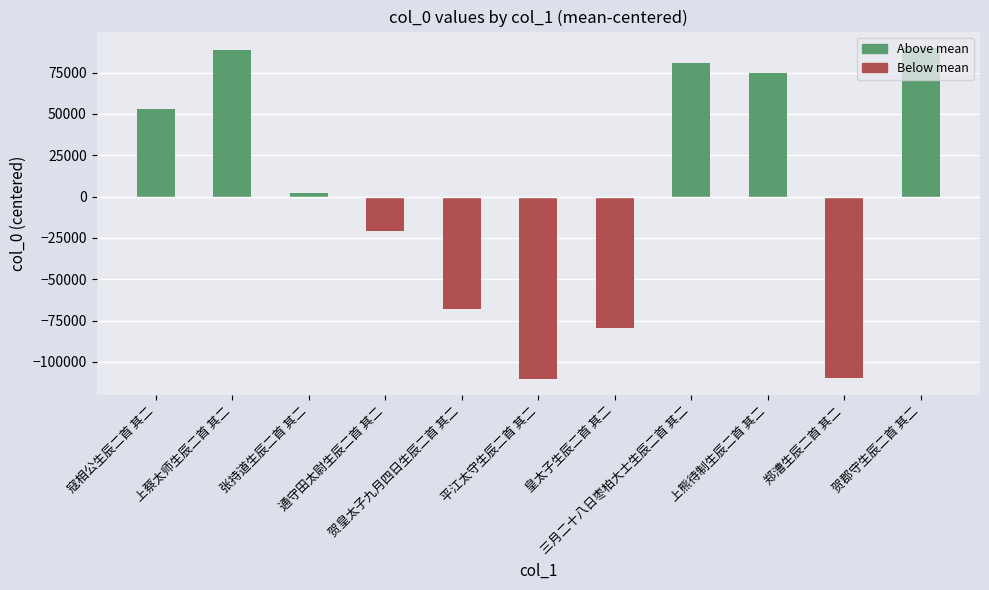

Which has a higher value, 通守田太尉生辰二首 其二 or 郑漕生辰二首 其二?

通守田太尉生辰二首 其二